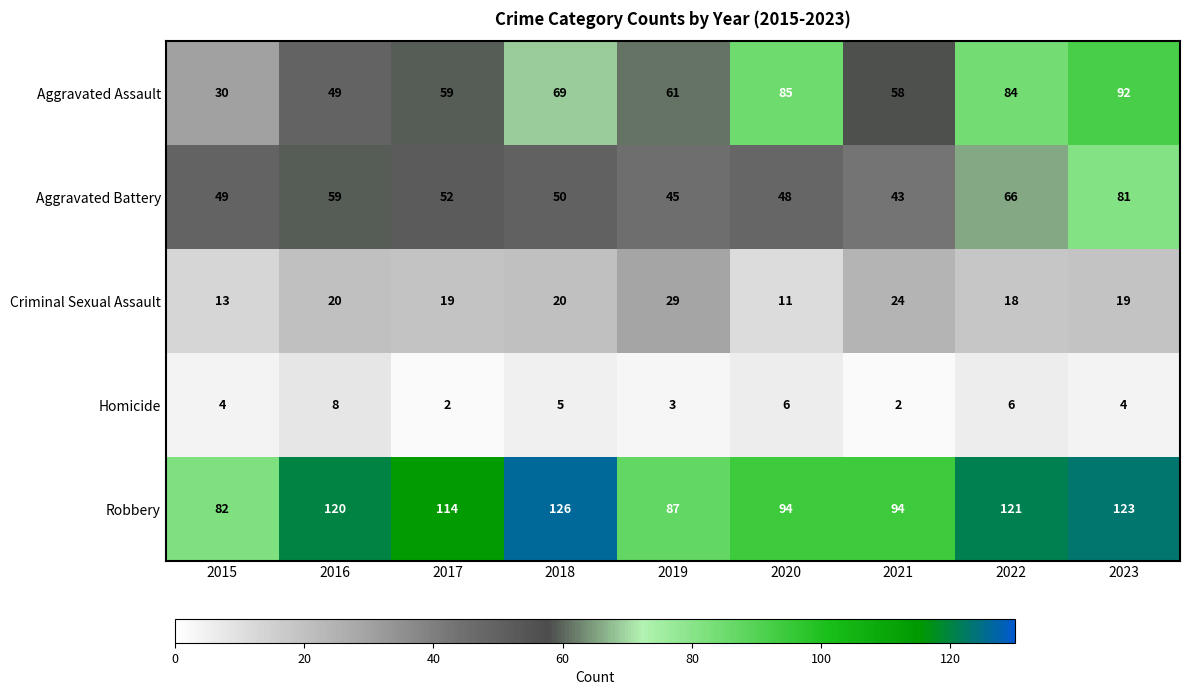

The value of Aggravated Battery at 2016 is 59. True or false?

True